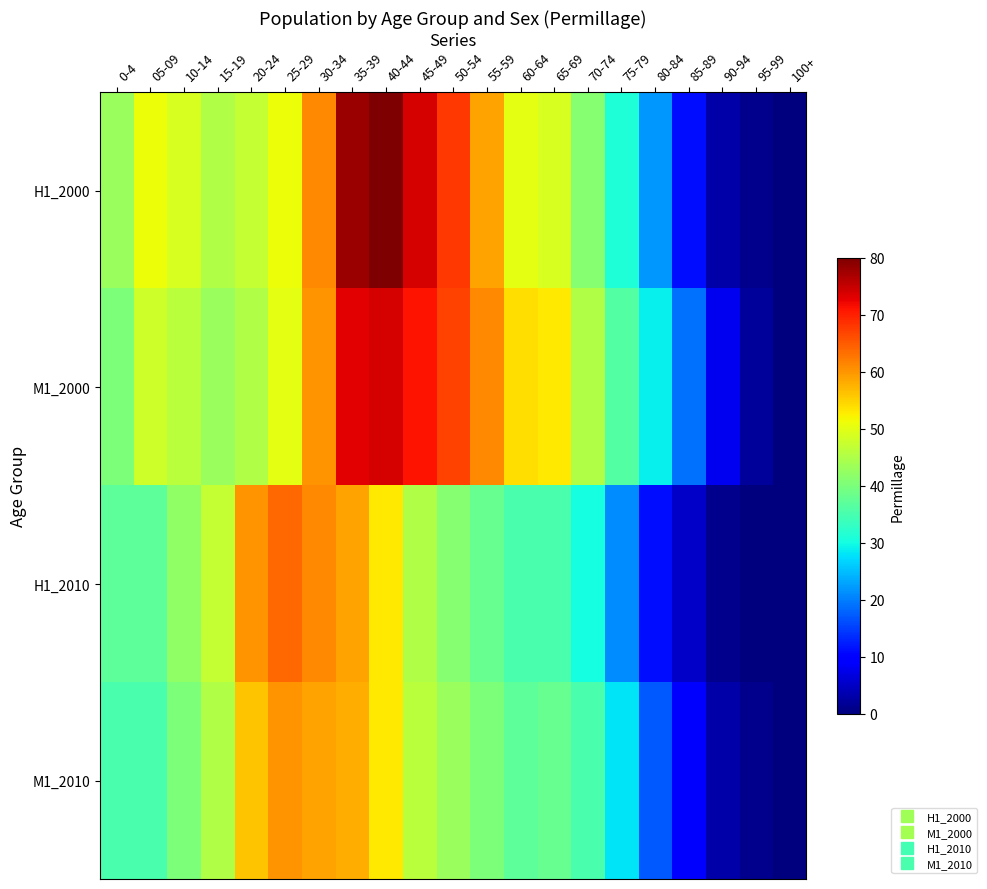

At which category is the sum across all series the highest?

35-39